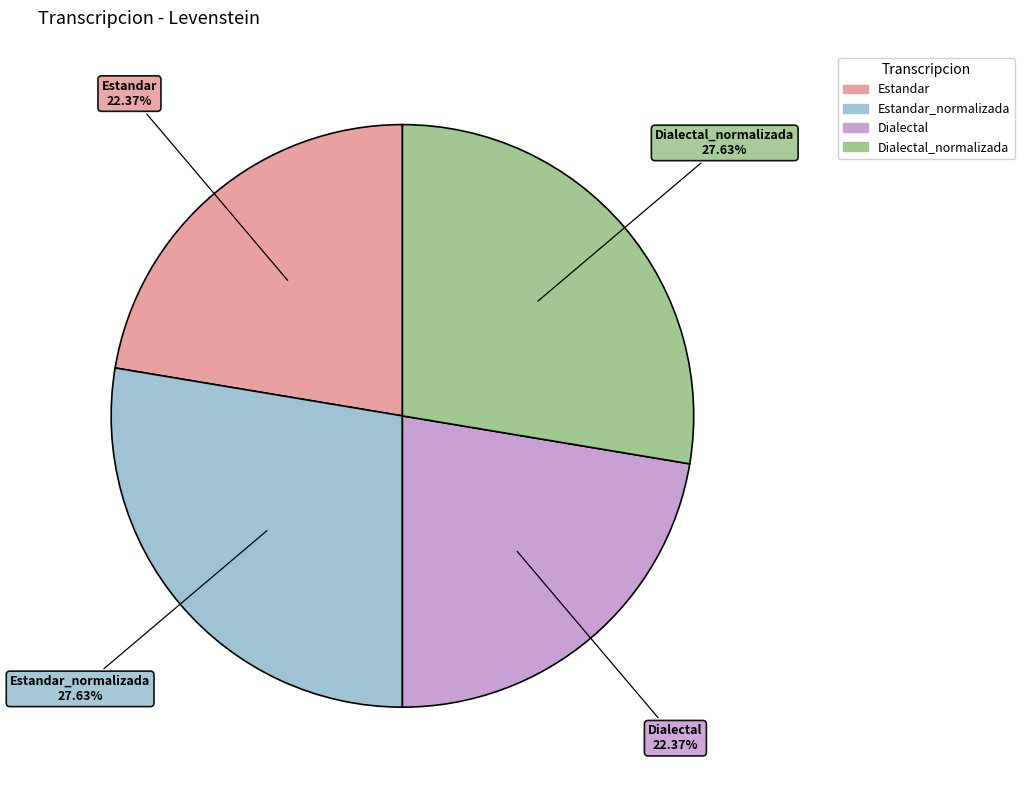

What percentage is the Estandar_normalizada slice, to the nearest percent?

28%